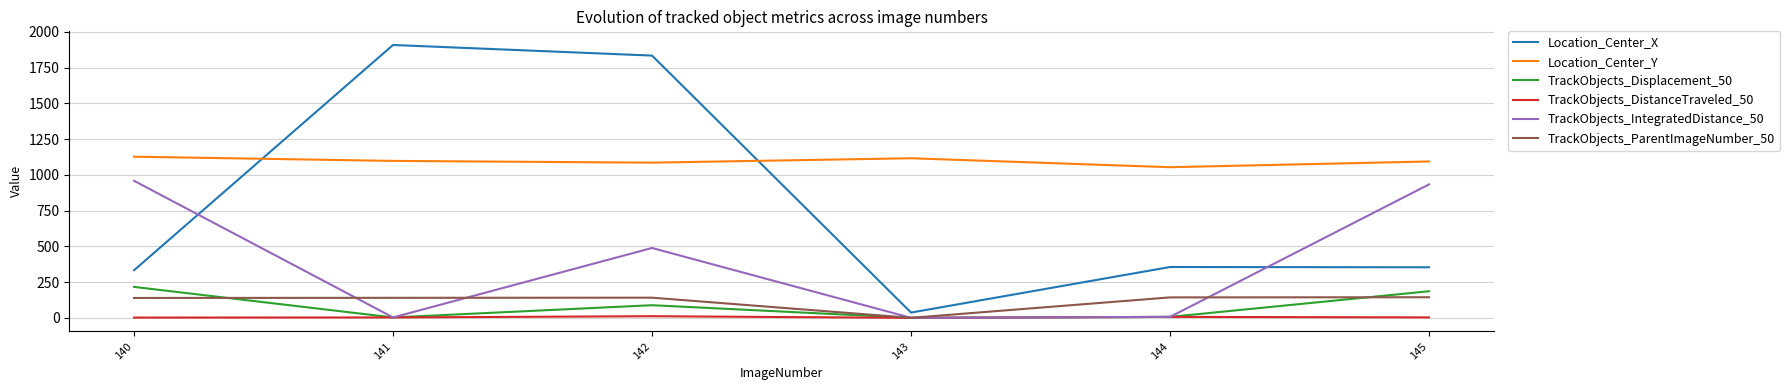

Which series has the largest total across all categories?

Location_Center_Y